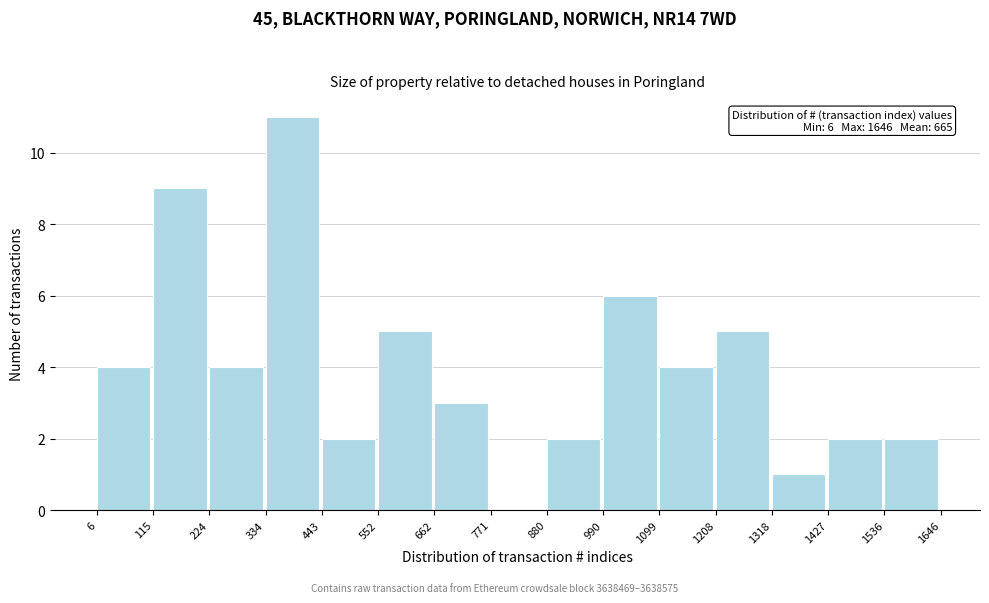

Over which range of the x-axis is the bar tallest?

334 to 443